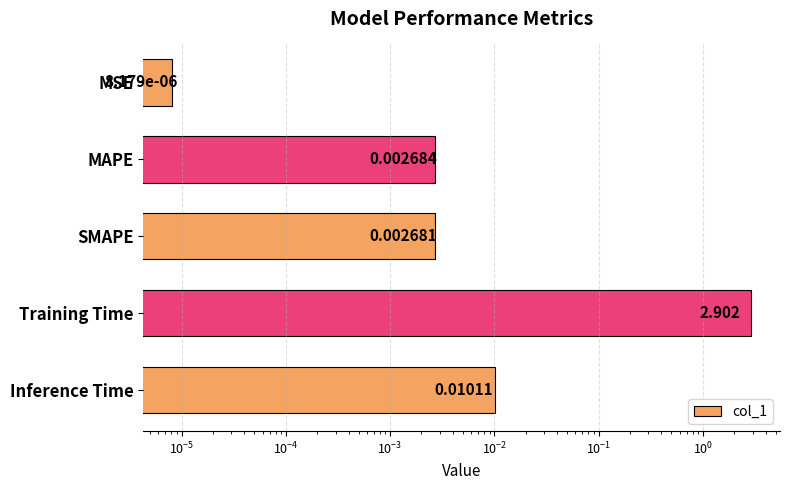

What is the sum of all values?

2.9